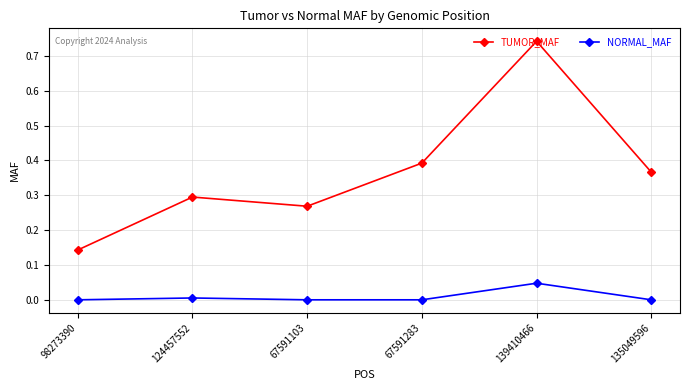

Rank the series by their maximum value, from highest to lowest.

TUMOR_MAF, NORMAL_MAF